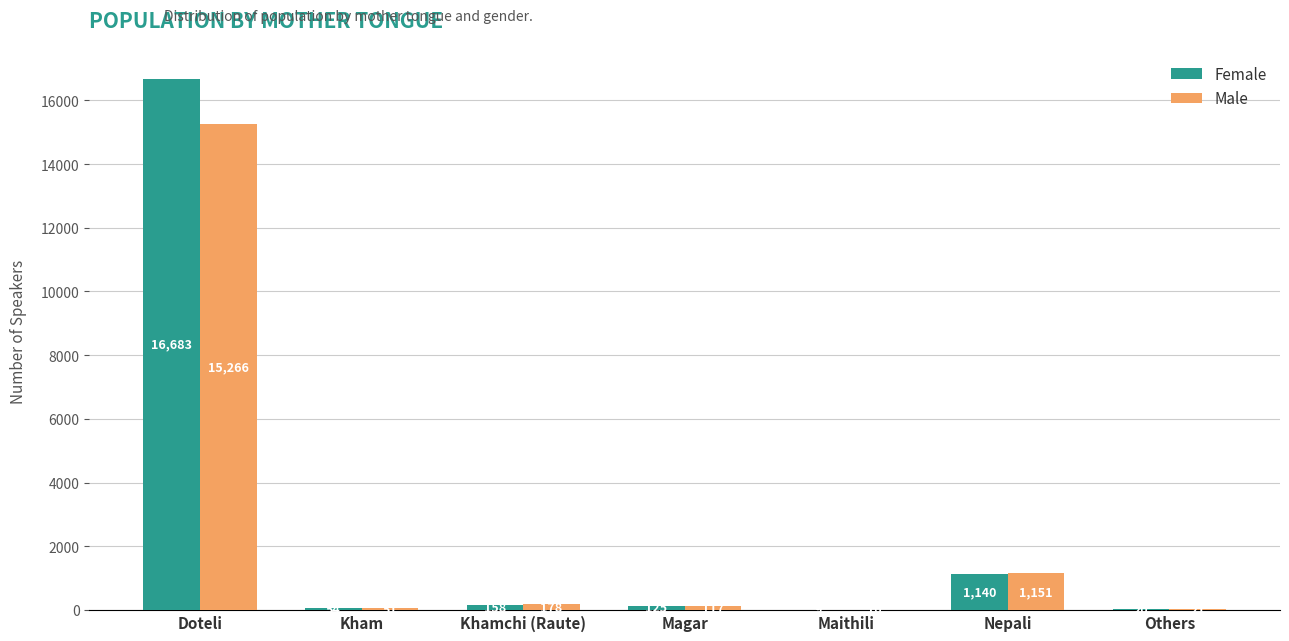

Reading left to right, transcribe all the data shown in this chart.

Female: 16683	54	158	125	9	1140	20
Male: 15266	51	178	117	10	1151	21